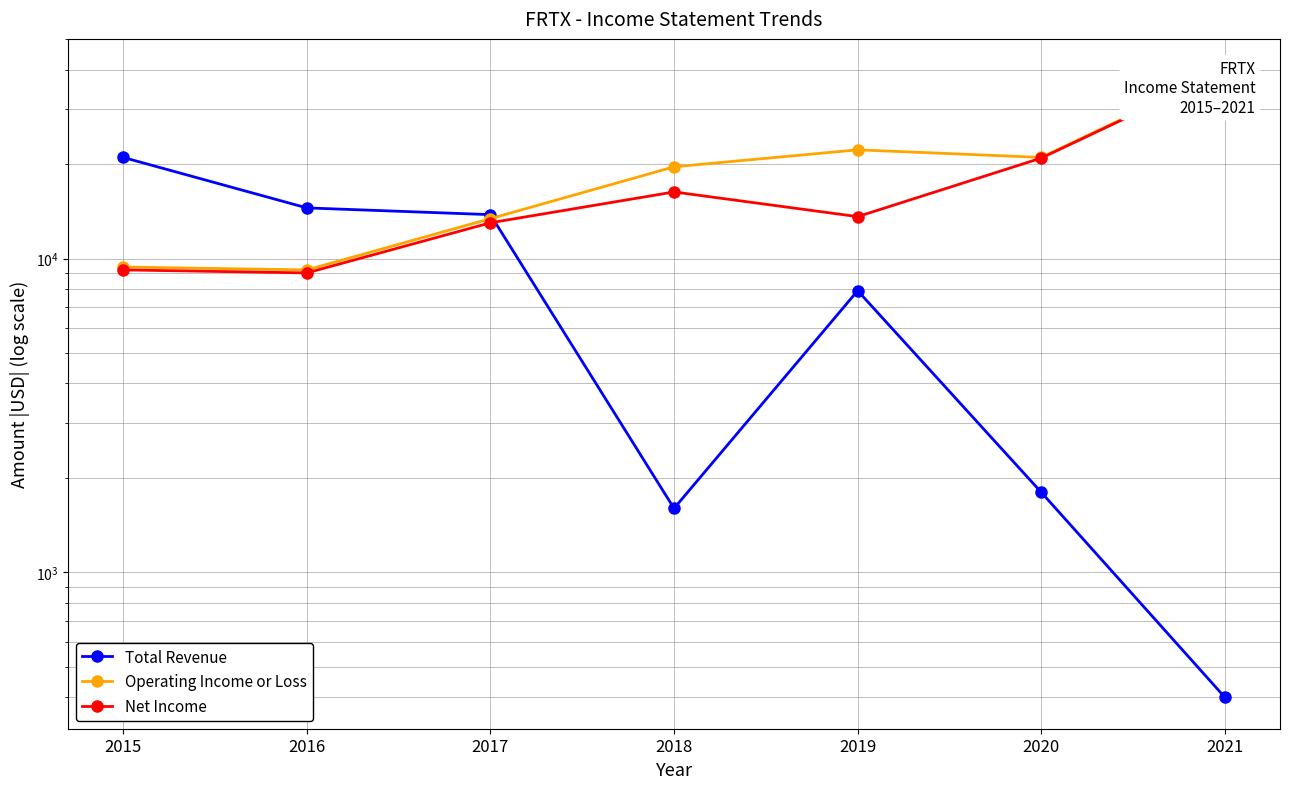

What is the highest value of the Net Income series?

39500